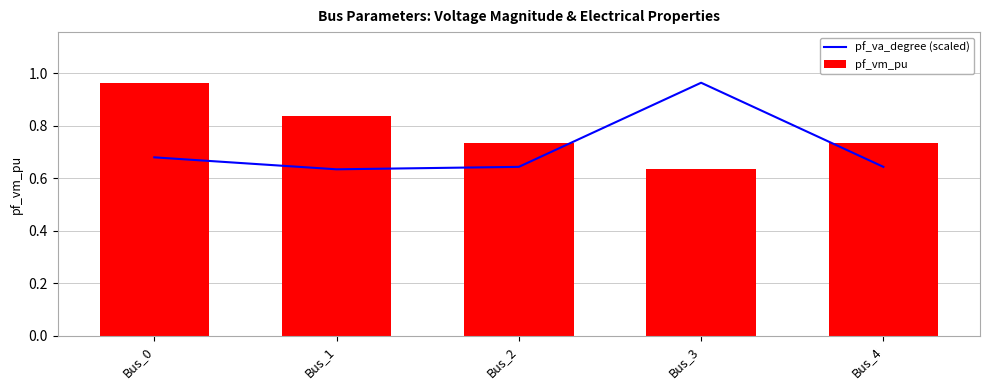

At which category is the sum across all series the highest?

Bus_0